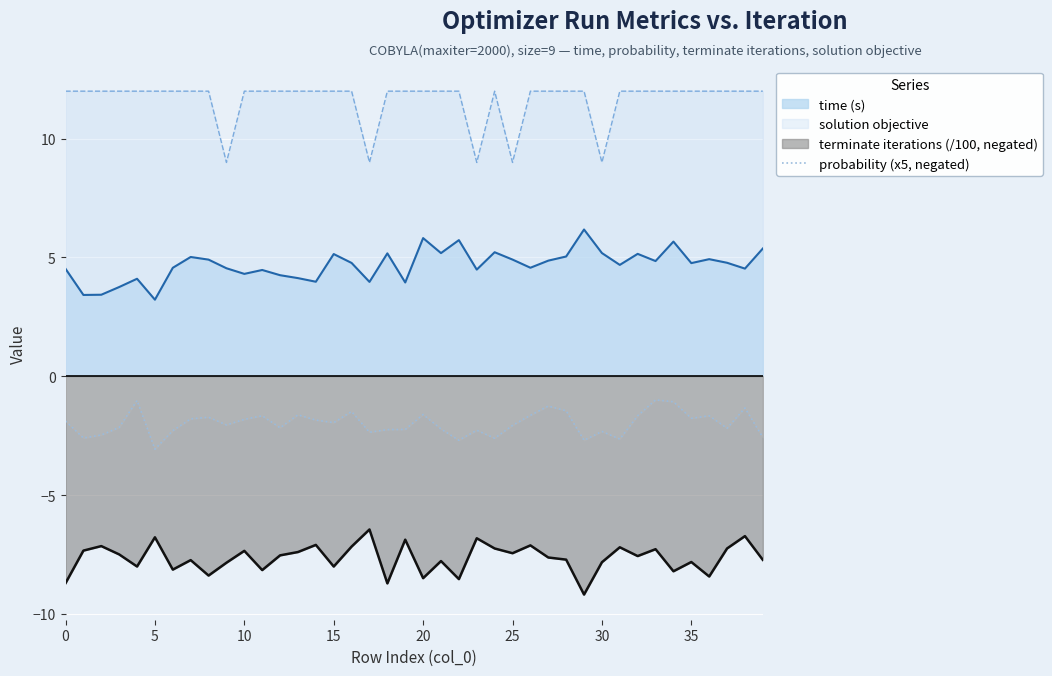

What is the difference between the maximum and minimum values in the solution objective series?

3.0